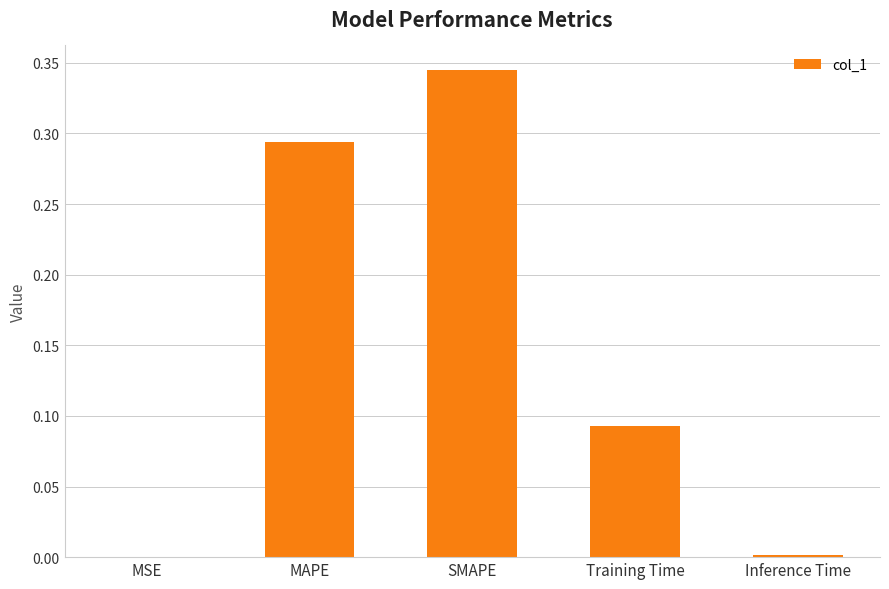

Between MAPE and MSE, which is larger?

MAPE